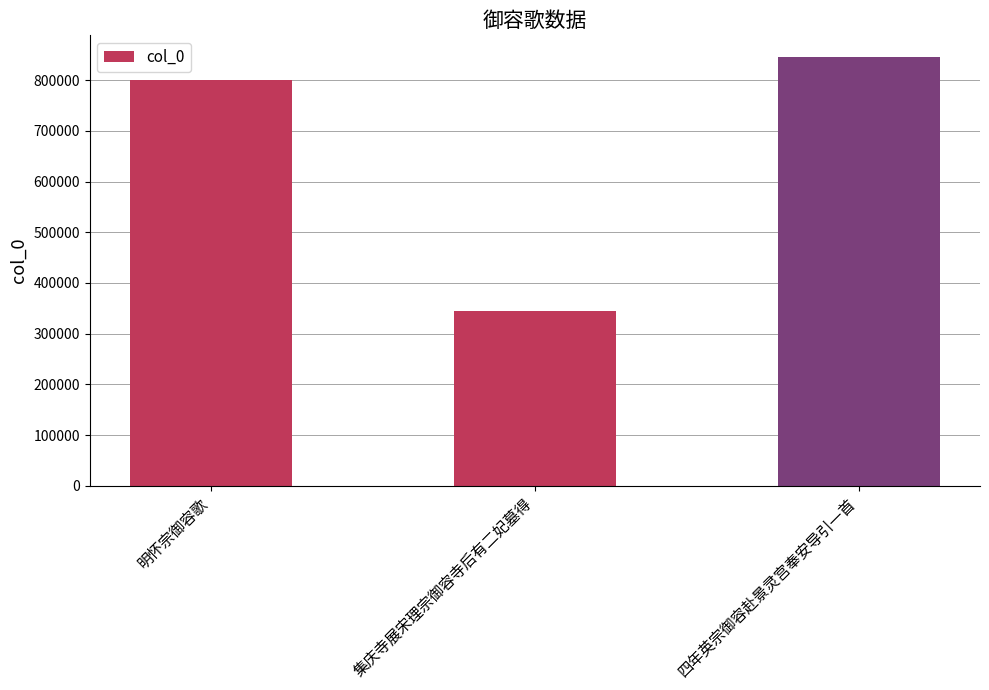

What position from the right is 集庆寺展宋理宗御容寺后有二妃墓得?

2